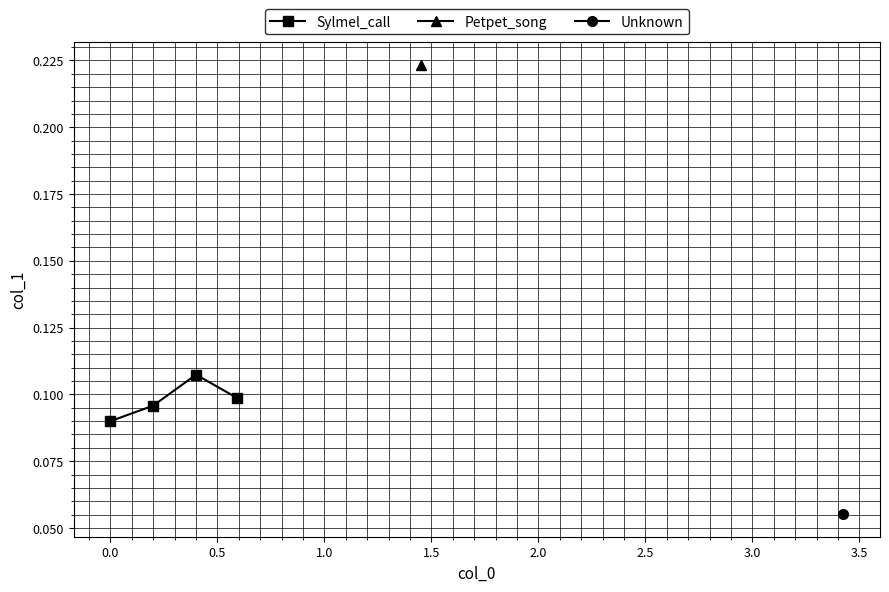

What is the value of the 1st point from the left?

0.1